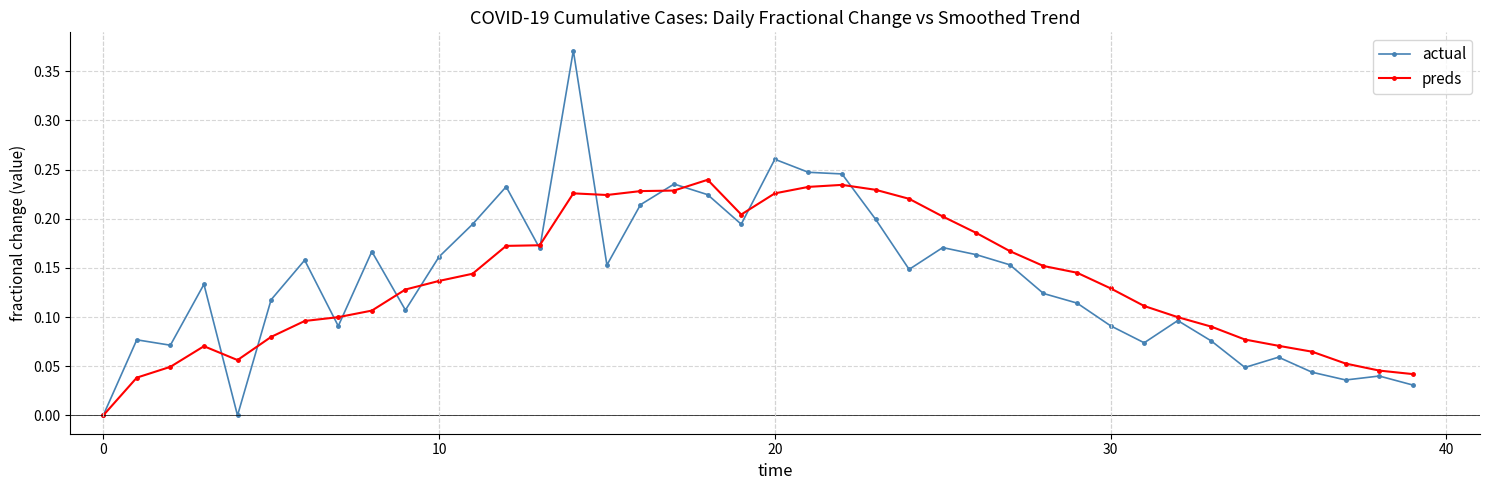

True or false: preds and actual cross at least once.

True